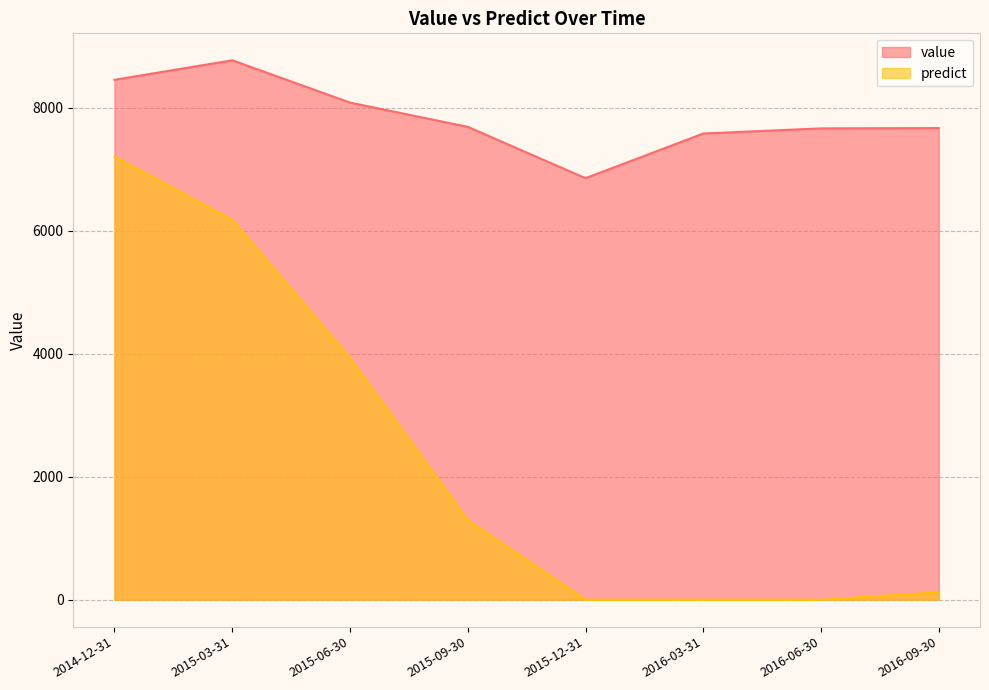

How many series are shown in this chart?

2